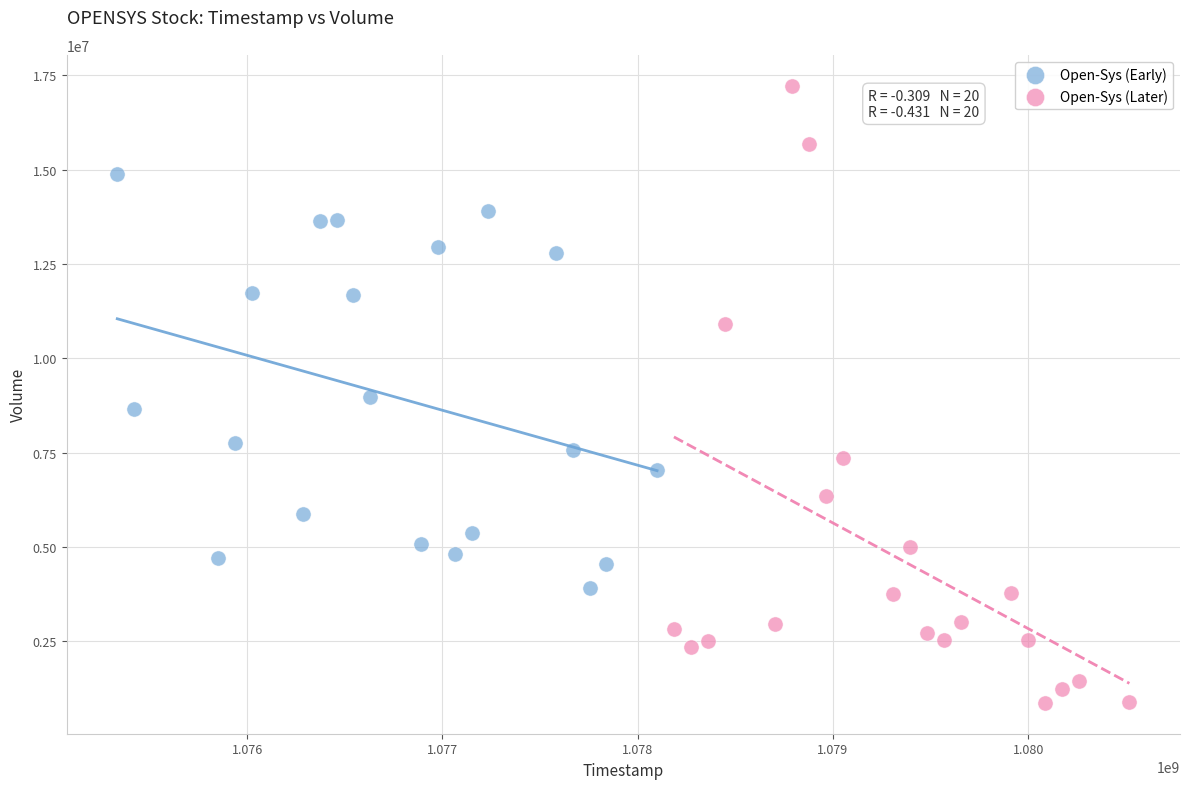

Which series reaches the maximum Y coordinate?

Open-Sys (Later)